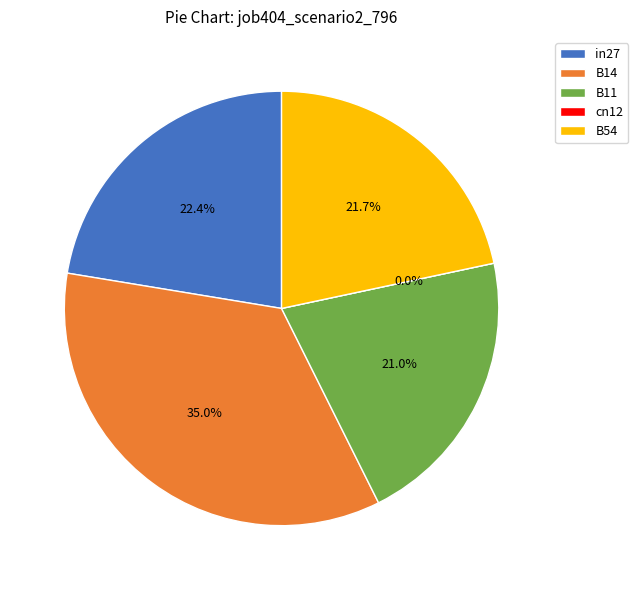

To the nearest percent, what portion does in27 represent?

22%